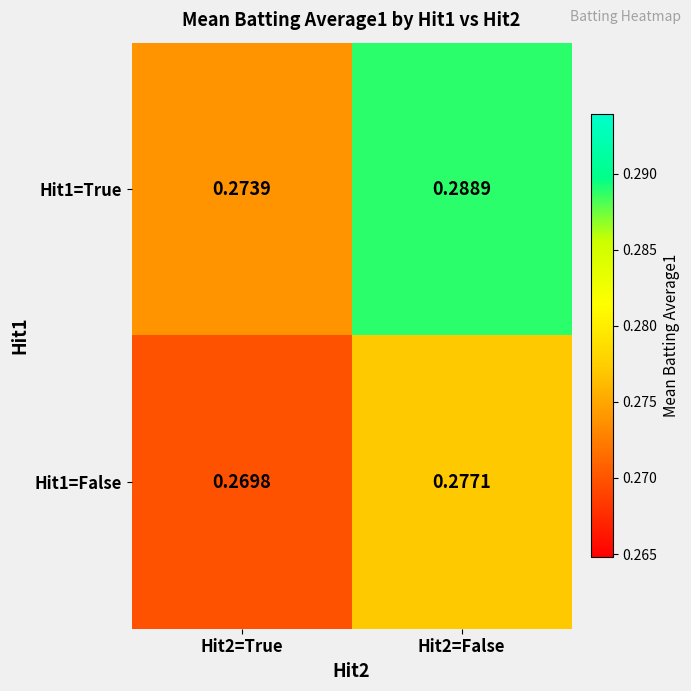

Is the value of Hit1=False at Hit2=True greater than the value of Hit1=True at Hit2=True?

No